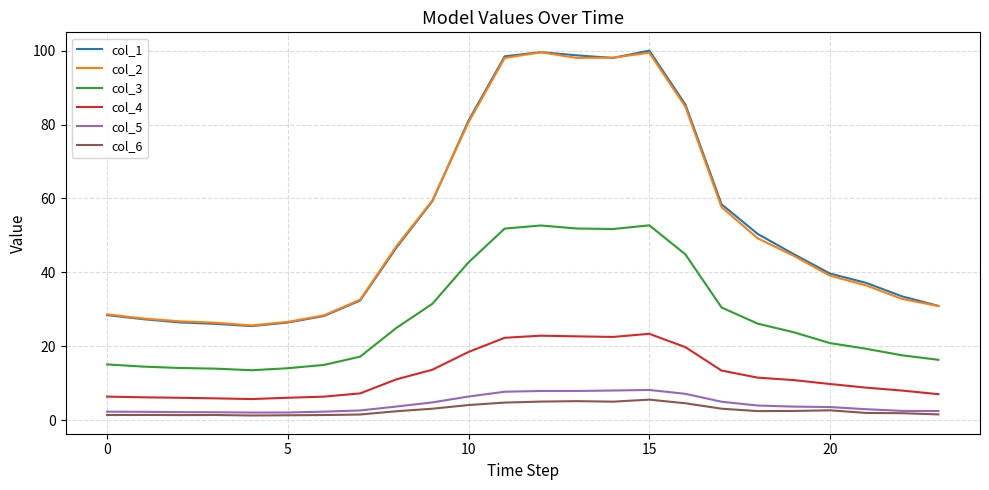

What is the highest value of the col_4 series?

23.4